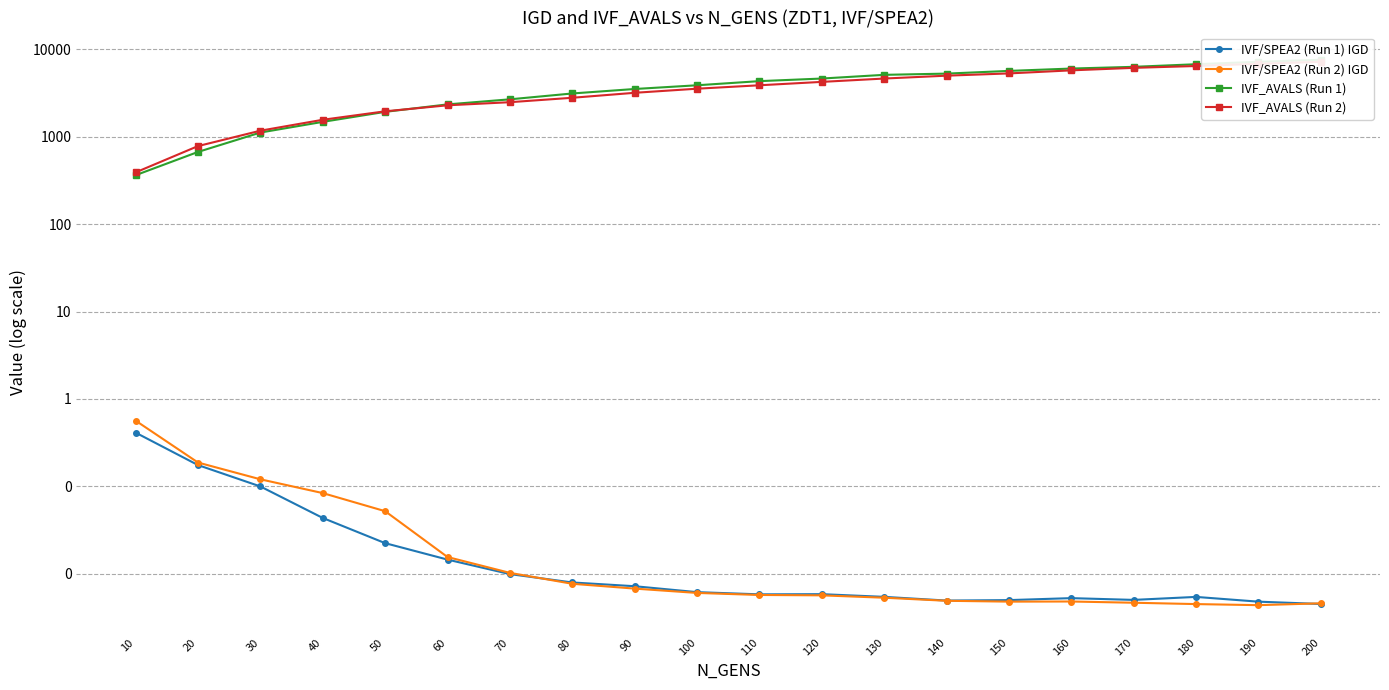

Does the chart display data point markers on the line(s)?

Yes